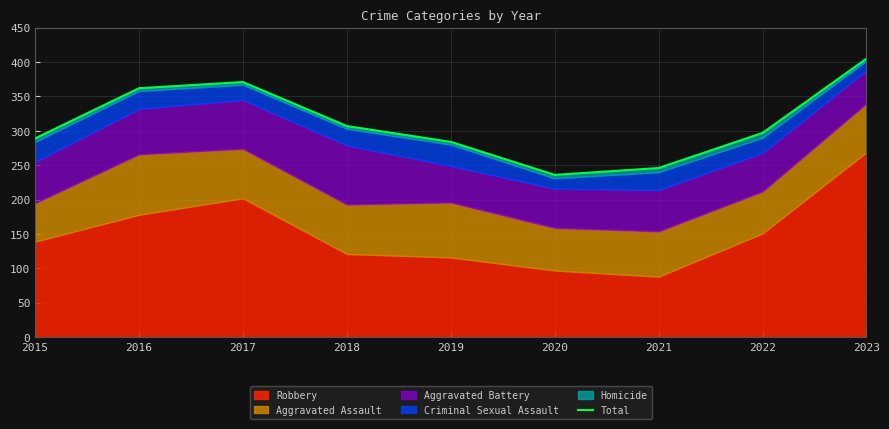

What is the ratio of the value at 2019 to the value at 2021?

1.2